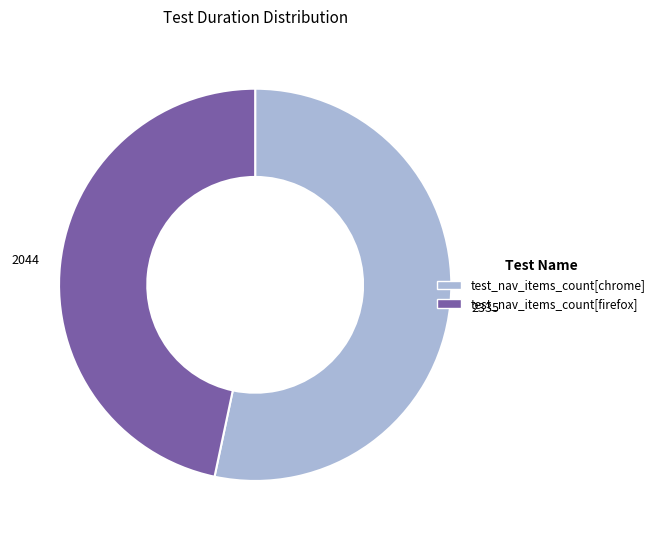

Is there any slice that represents more than half of the pie?

Yes